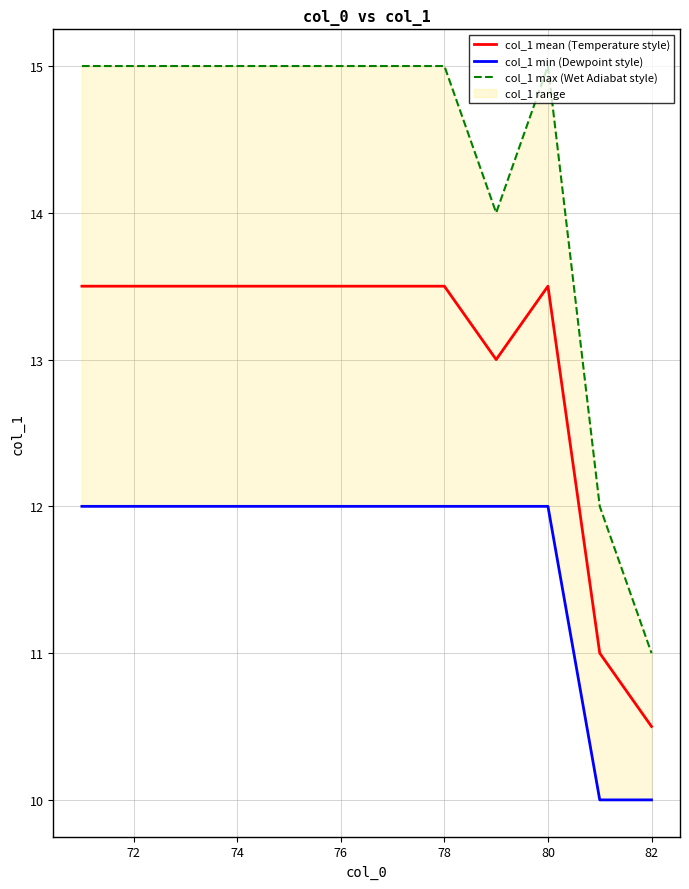

The value of col_1 mean (Temperature style) at 72 is 13.5. True or false?

True